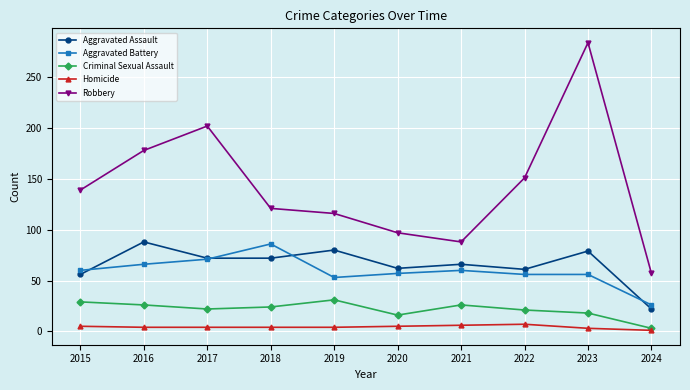

What is the sum of the Aggravated Assault values at 2016 and 2021?

154